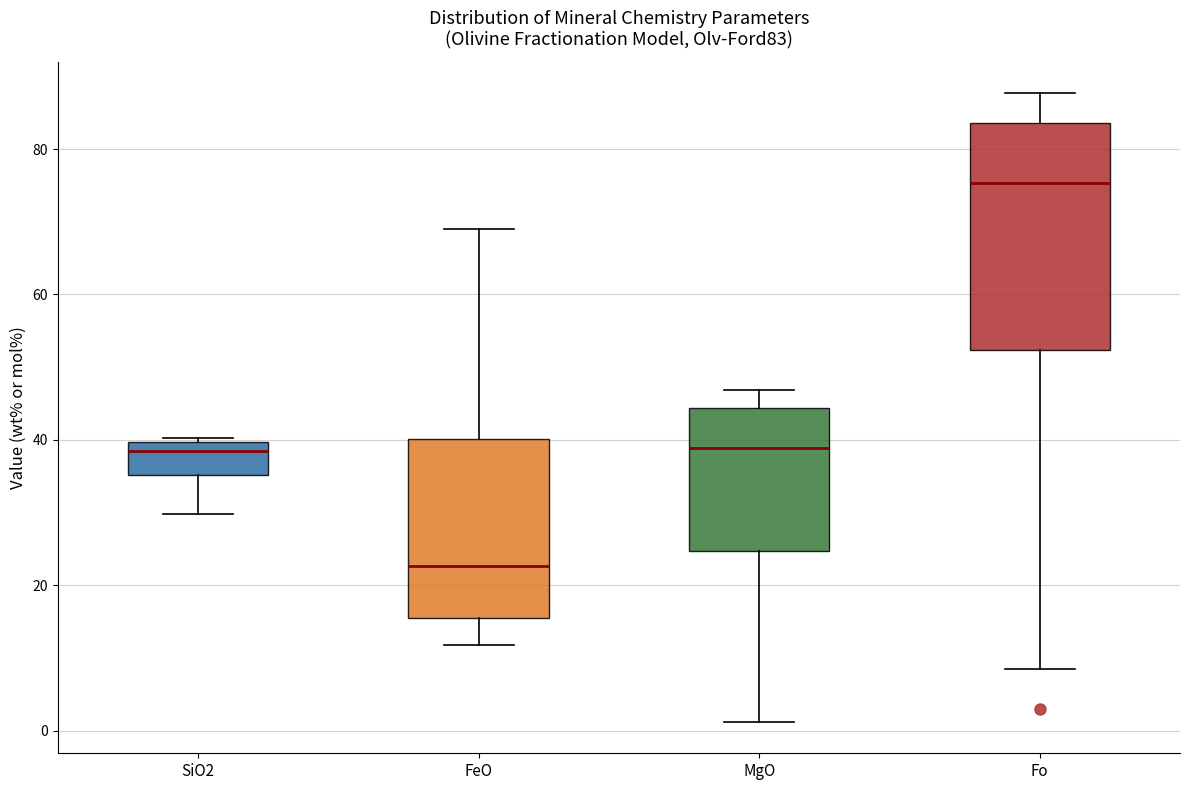

Where is the upper edge of the box for MgO on the y-axis? The values are not printed on the chart, so give them approximately, as read against the axis.

44